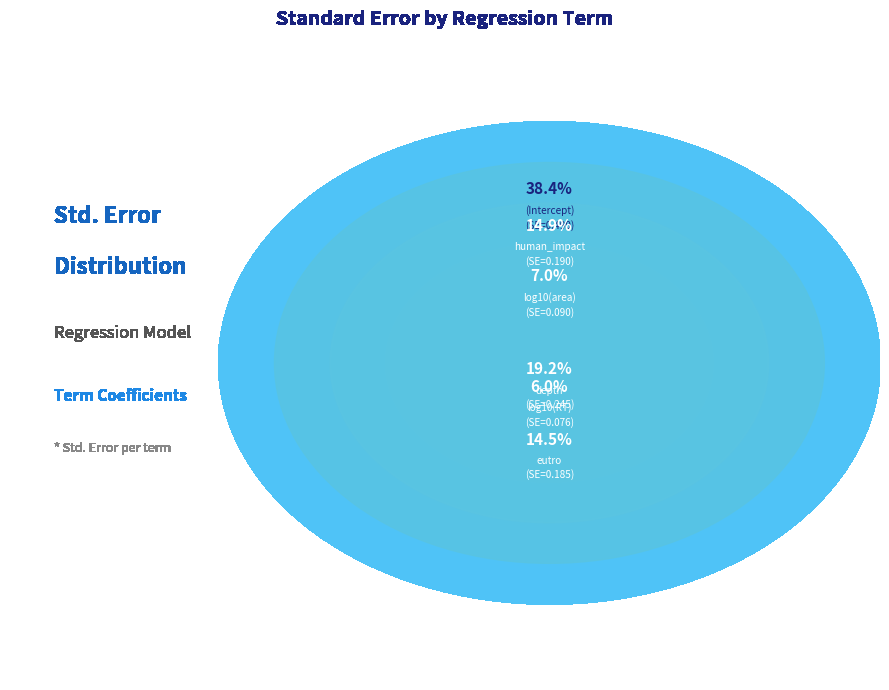

Is it true that (Intercept) is 38% of the pie?

True